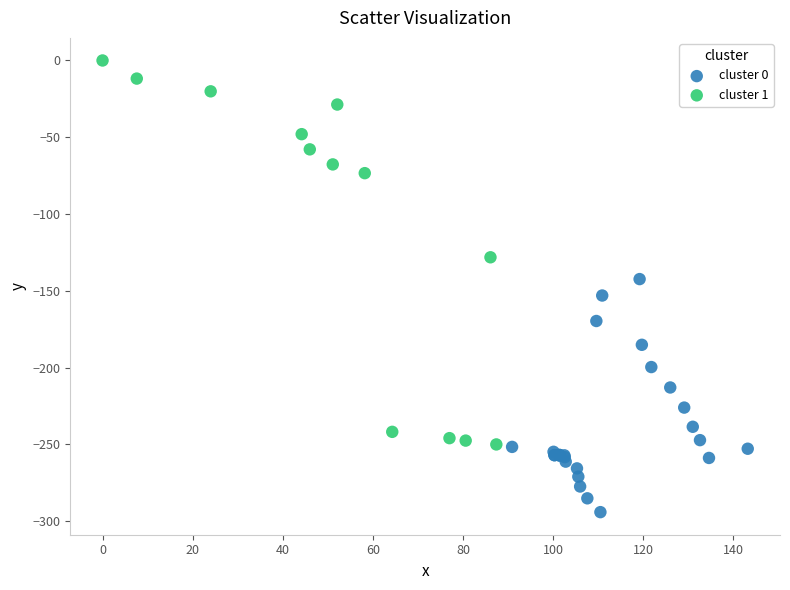

Which series has the largest Y range (max minus min)?

cluster 1